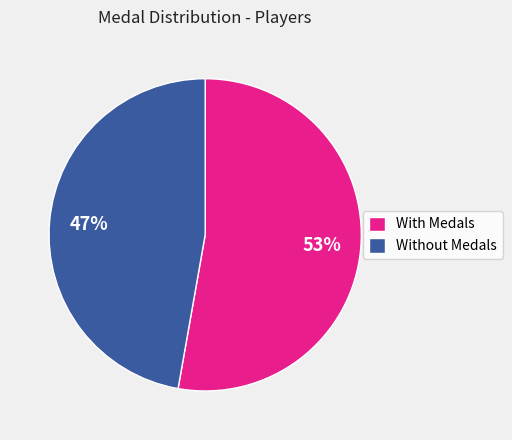

Combined, do With Medals and Without Medals account for over 50%?

Yes